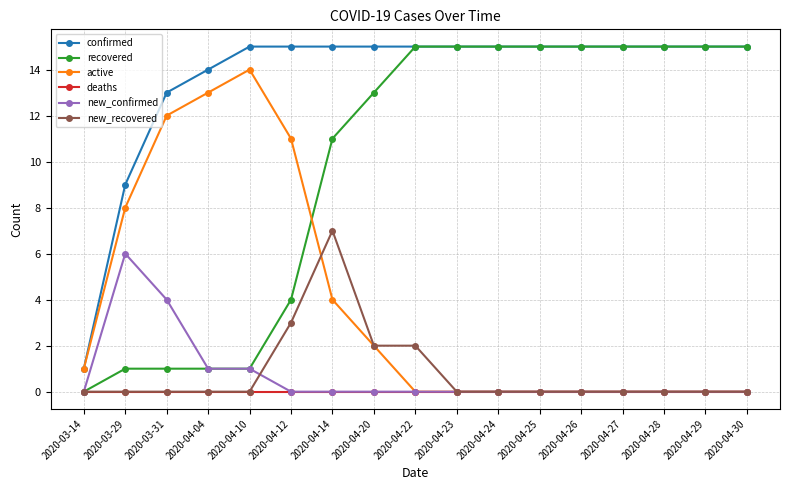

What is the difference between the maximum and minimum values in the recovered series?

15